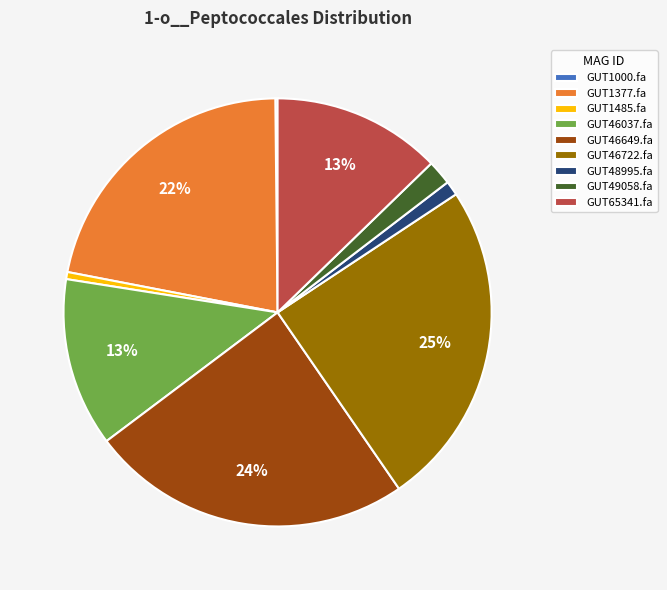

Is it true that GUT48995.fa is 13% of the pie?

False